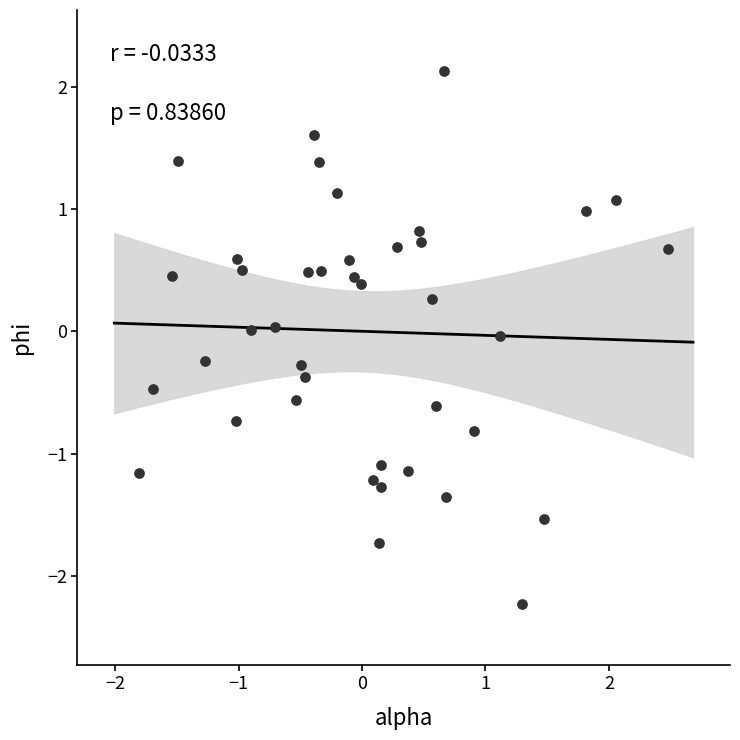

What is the range of Y values (max minus min)?

4.4